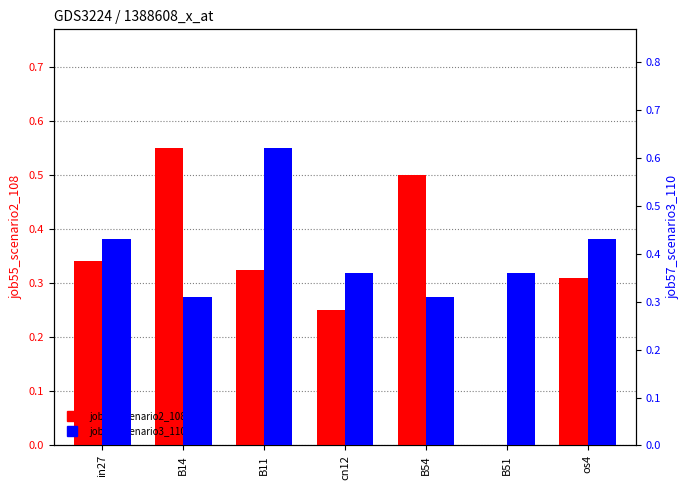

Which category has the highest value in the job55_scenario2_108 series?

B14